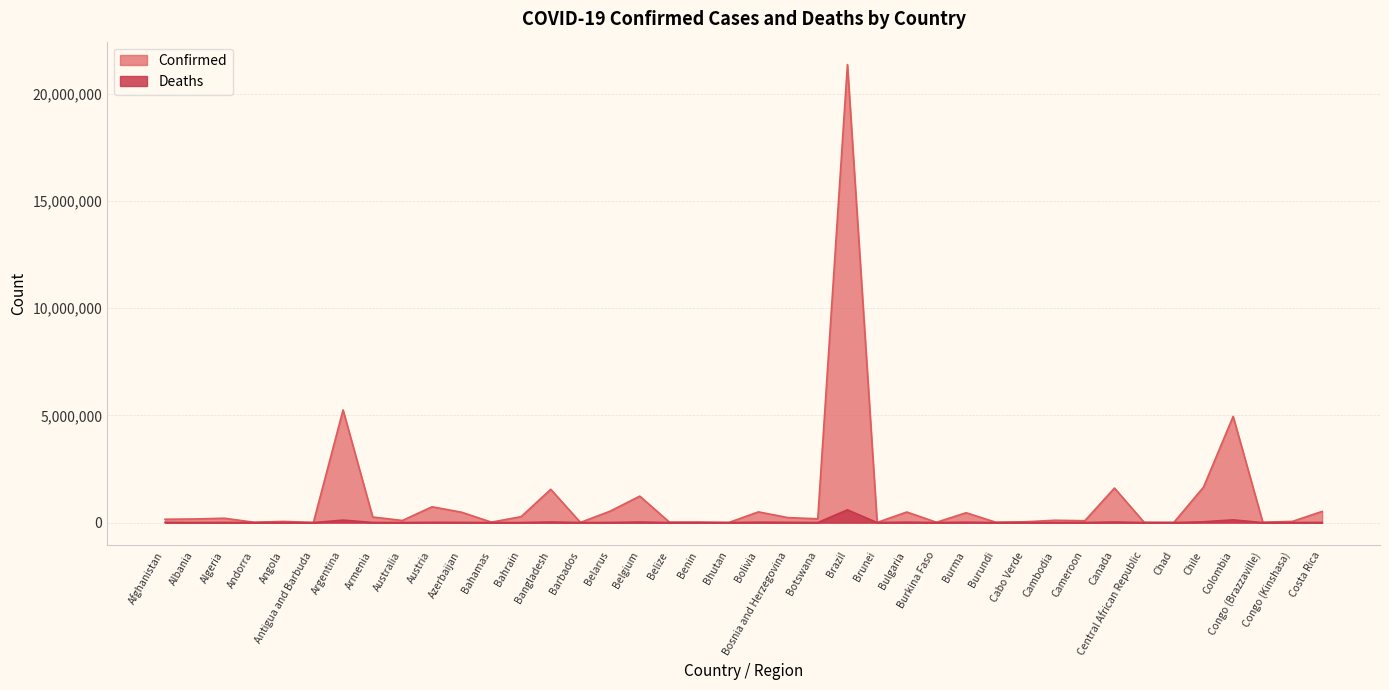

What is the value of the Deaths point at the 9th from the left?

1244